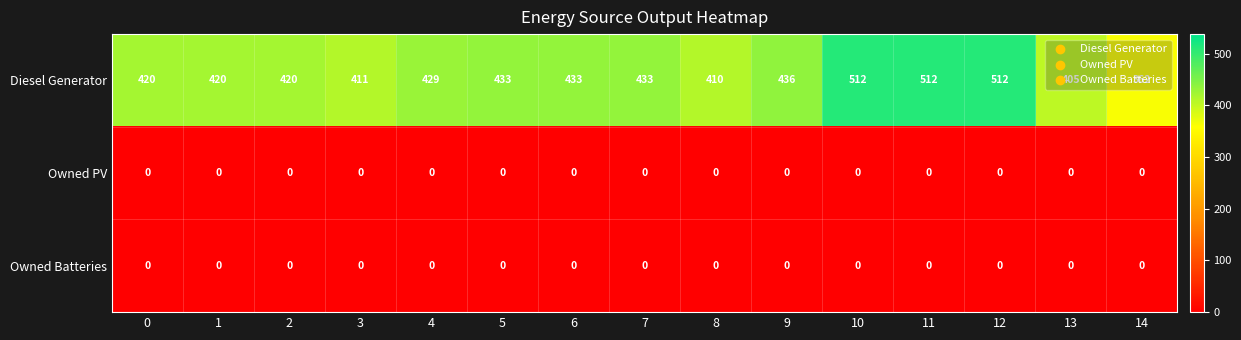

What is the difference between the highest and lowest values at 14?

362